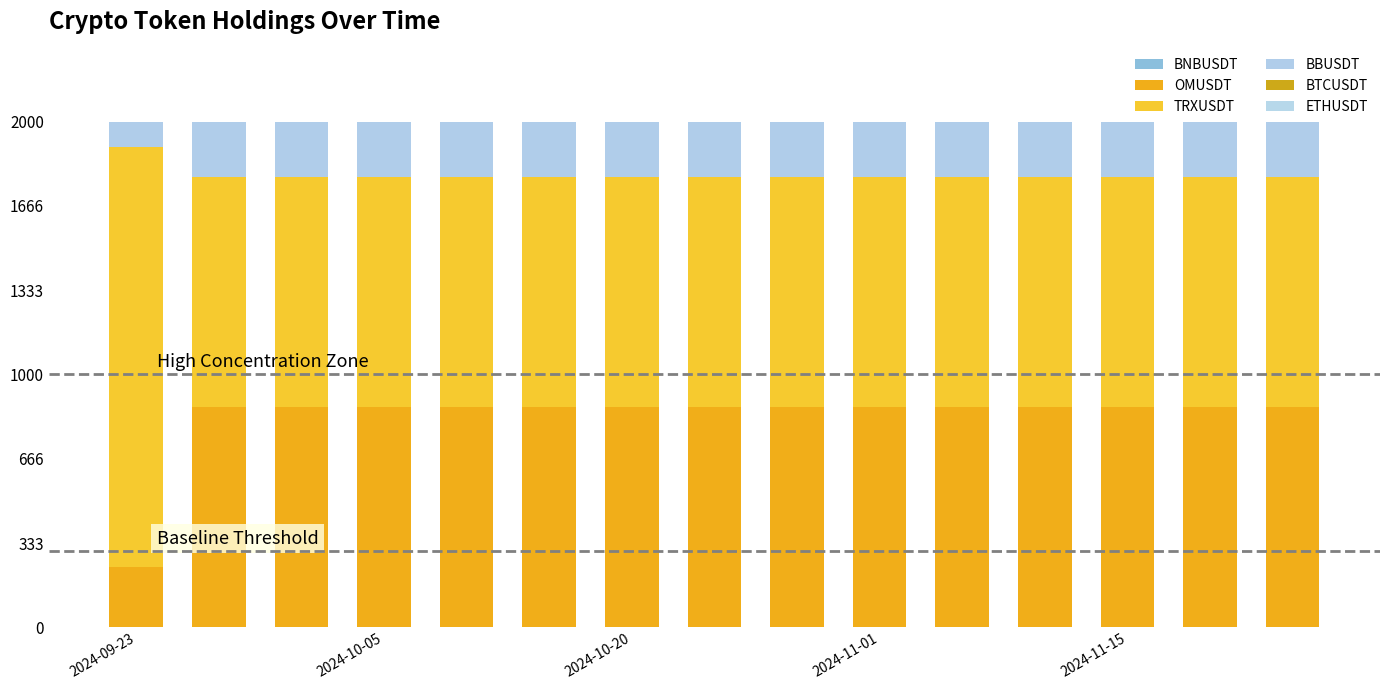

What is the difference between the maximum and second lowest values in the TRXUSDT series?

750.9